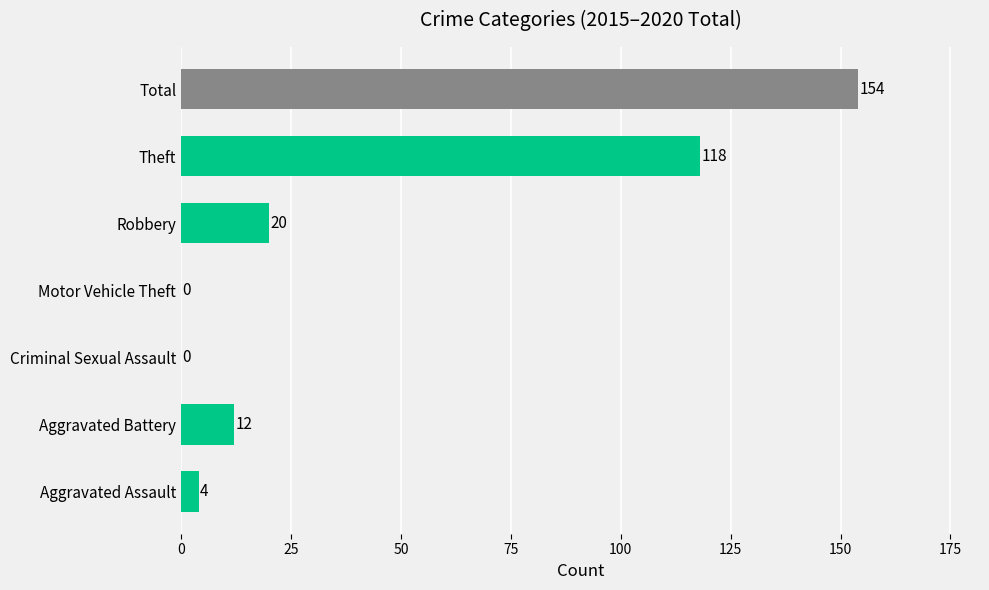

Reading bottom to top, what are all the values shown in this chart?

Aggravated Assault=4	Aggravated Battery=12	Criminal Sexual Assault=0	Motor Vehicle Theft=0	Robbery=20	Theft=118	Total=154